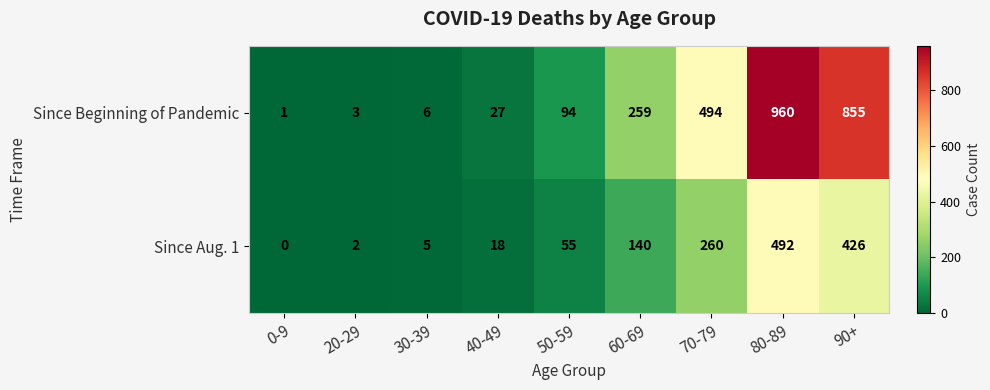

What is the difference between the maximum and minimum values in the Since Beginning of Pandemic series?

959